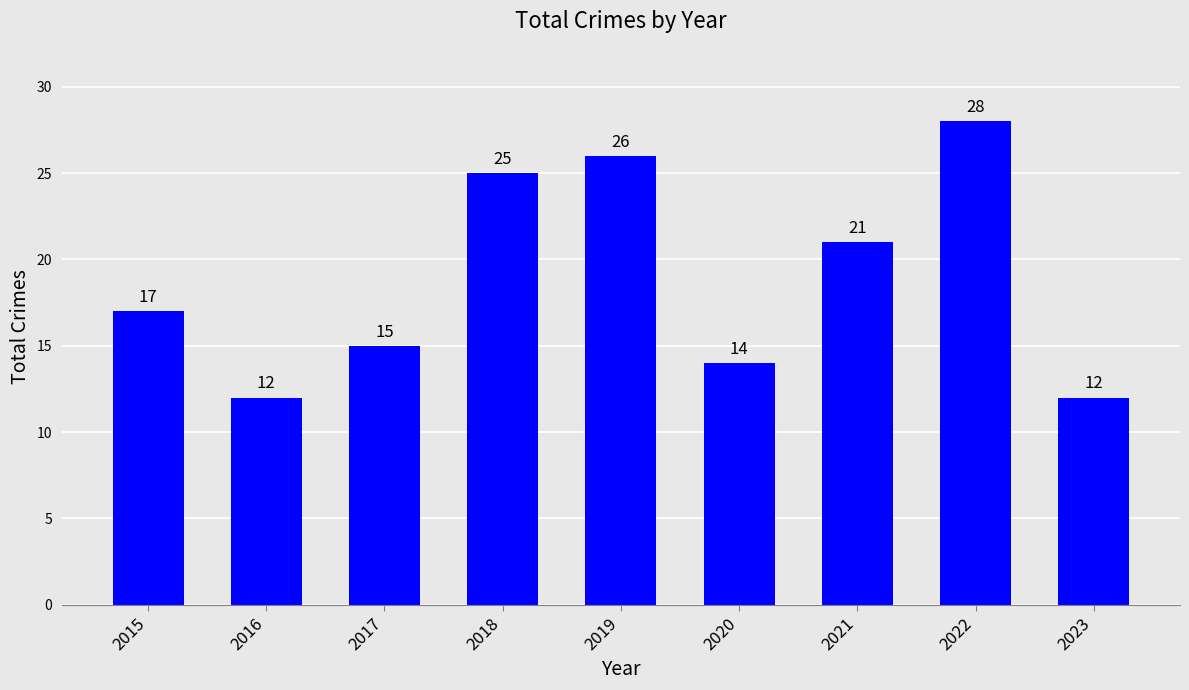

How many values are below 17?

4